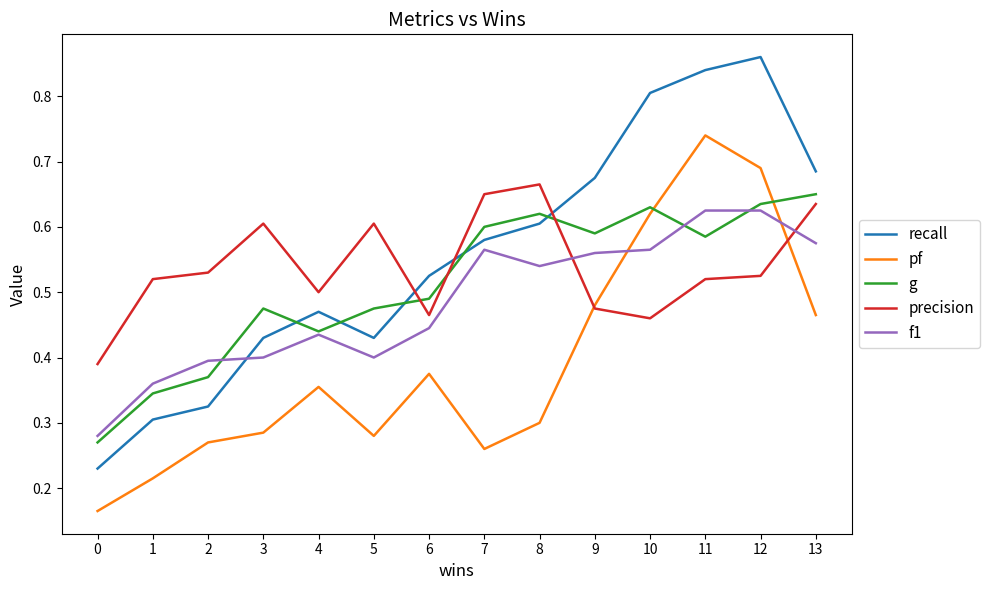

True or false: pf and g intersect in this chart.

True